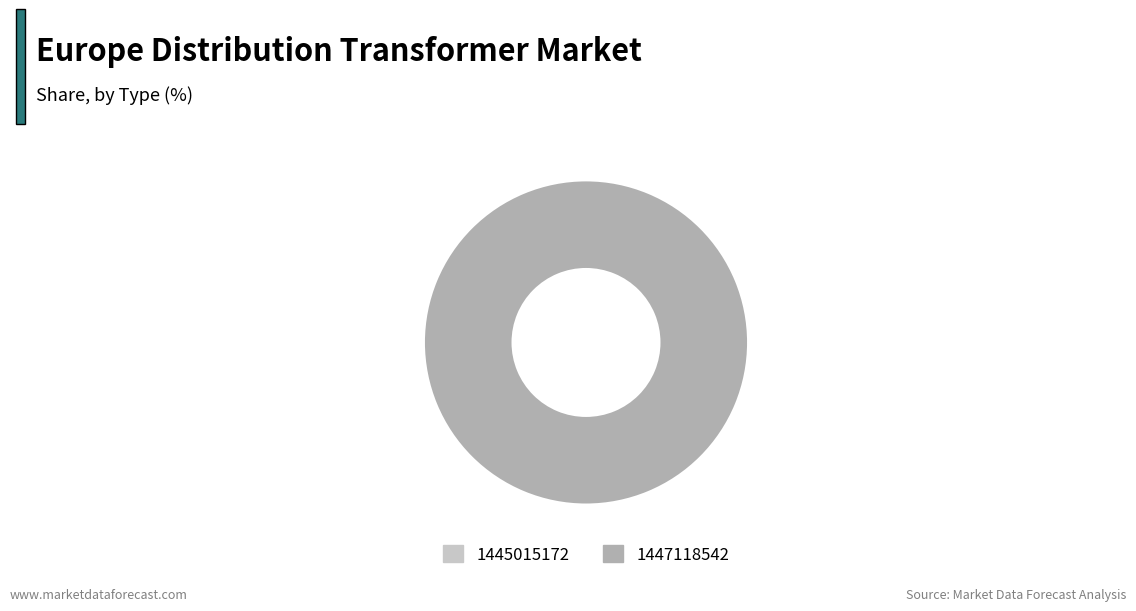

To the nearest percent, what is the average slice percentage?

50%